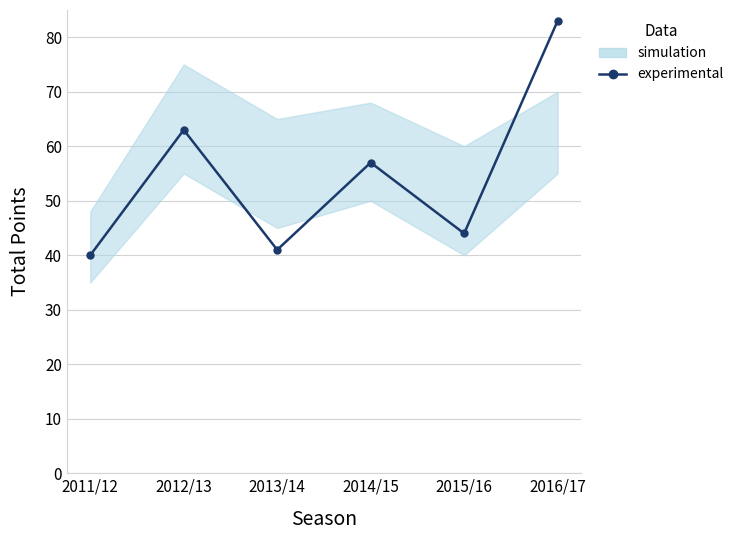

What is the value of the 2nd point from the left?

63